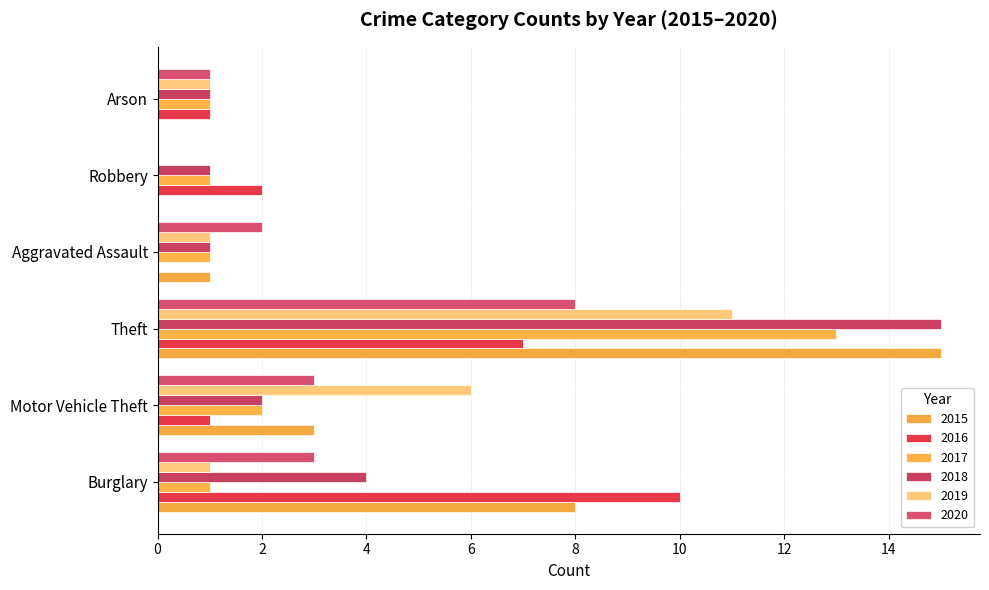

Count the number of data series in this chart.

6